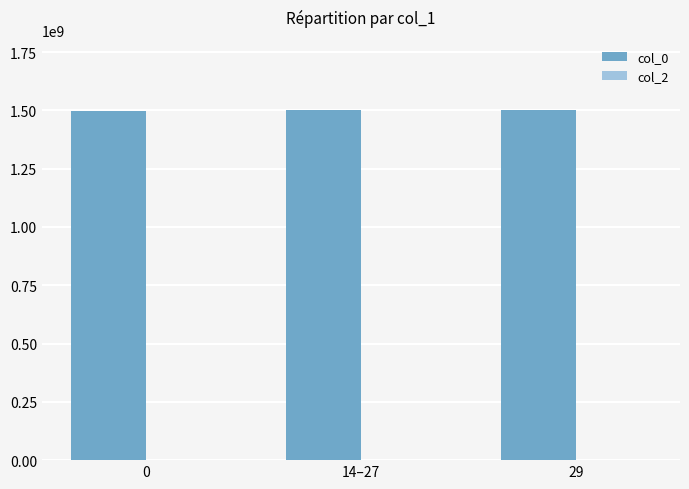

Is it true that the value at 29 is 1045375126?

False